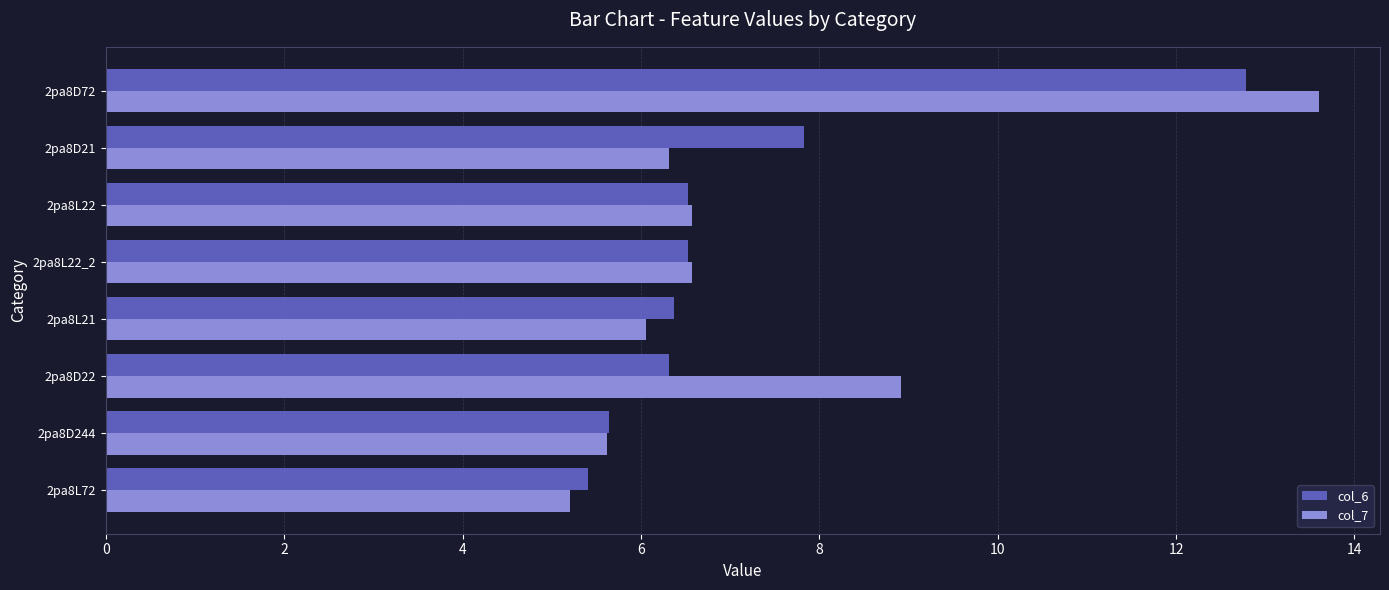

At which category is the sum across all series the highest?

2pa8D72